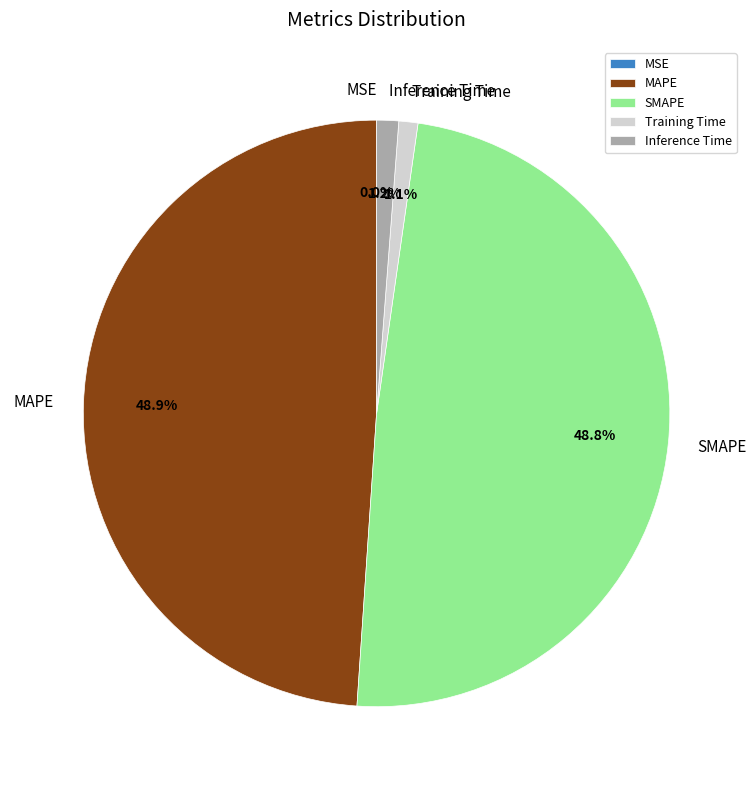

Does any single category account for the majority?

No